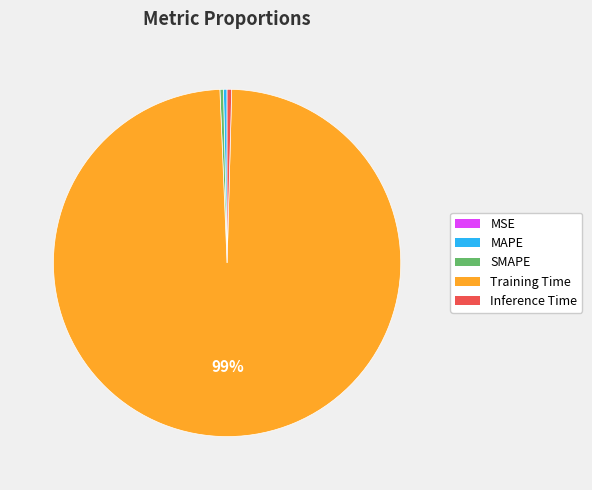

To the nearest percent, what is the average slice percentage?

20%